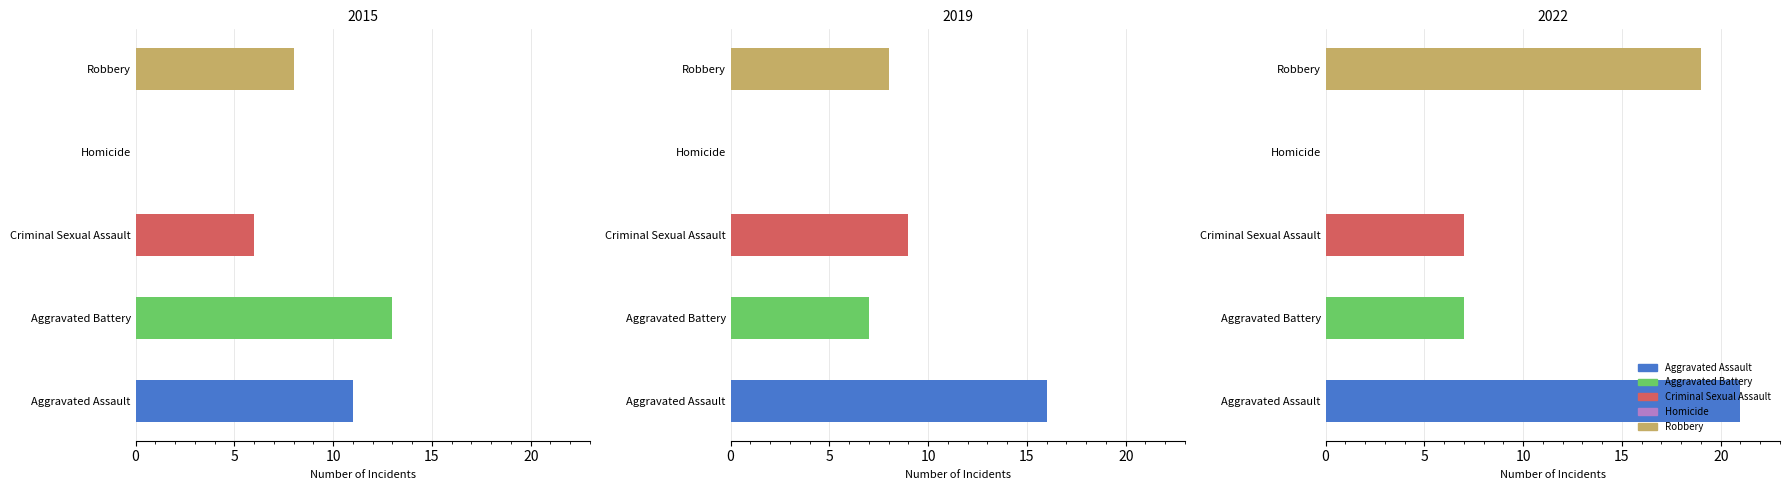

At which label does Homicide reach its minimum?

2015